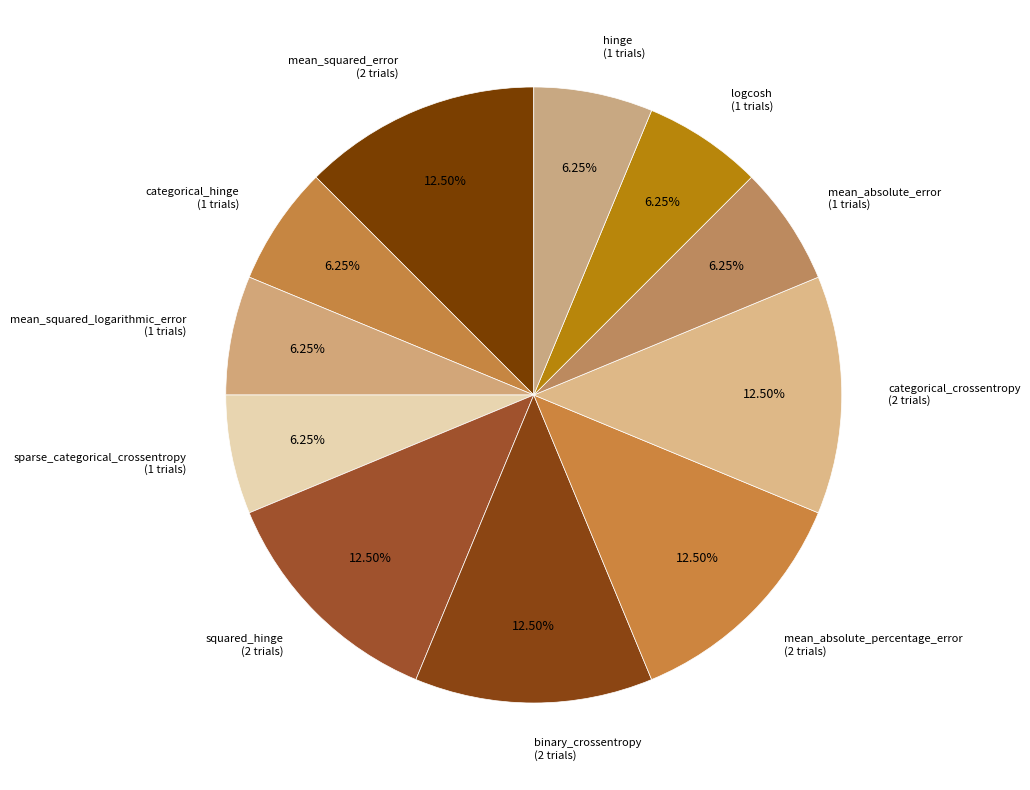

Does categorical_hinge account for over 50% of the chart?

No